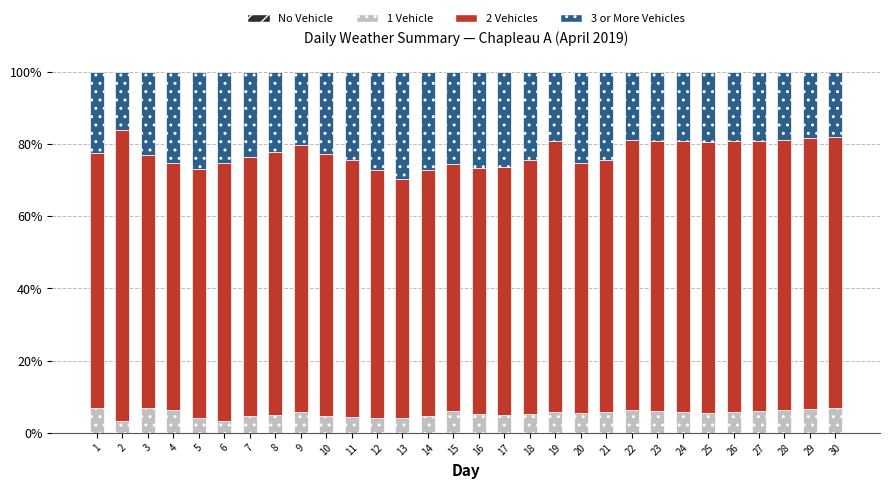

True or false: 1 Vehicle has a value of 4.5 at 7.

True